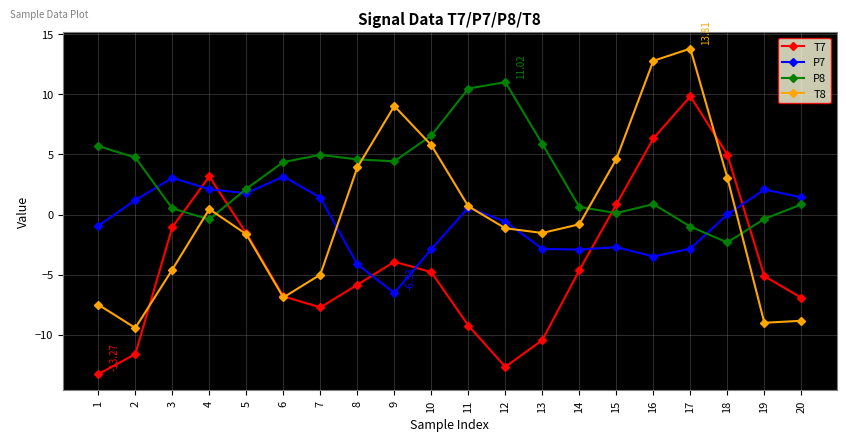

Does the chart display data point markers on the line(s)?

Yes